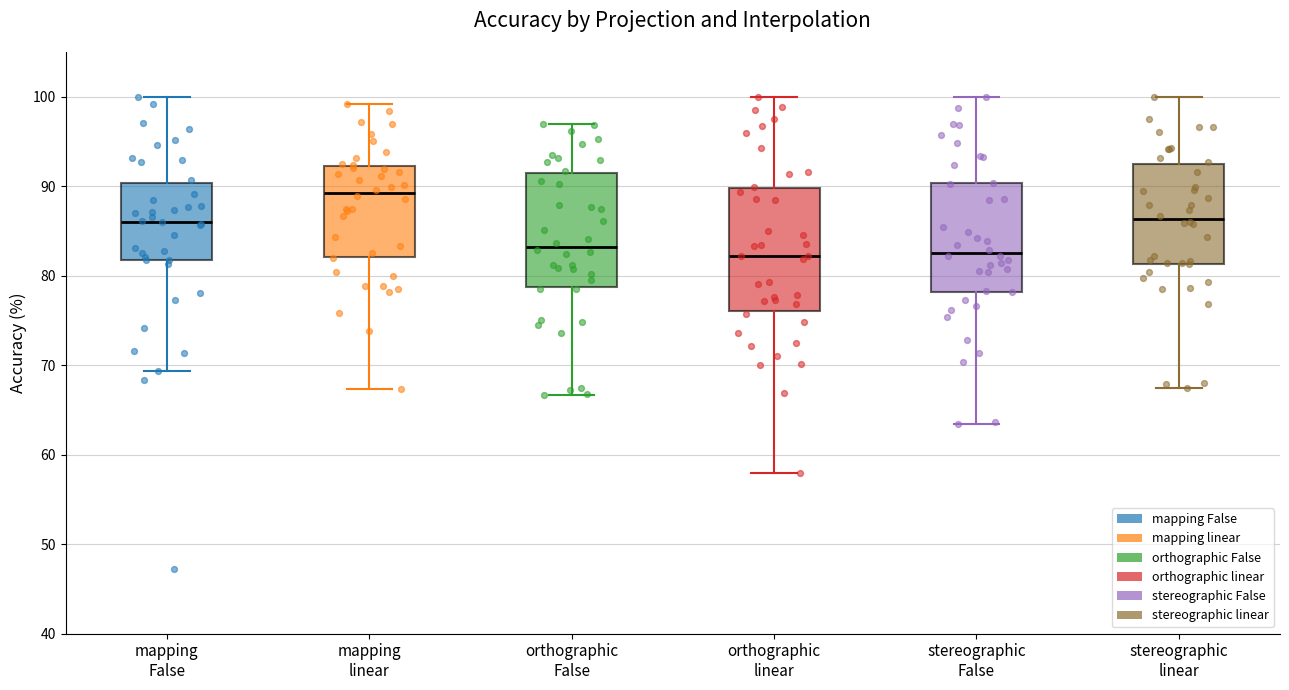

Where does the upper whisker of the box for orthographic linear end on the y-axis? The values are not printed on the chart, so give them approximately, as read against the axis.

100